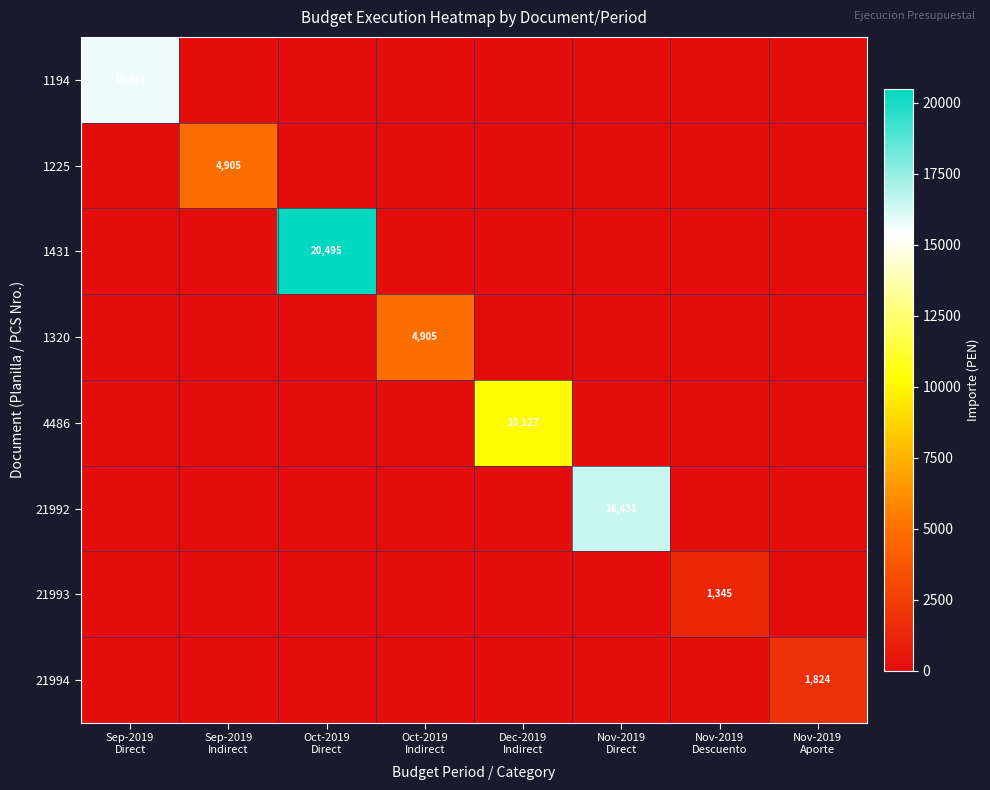

What is the average value of the 1194 series?

1960.2